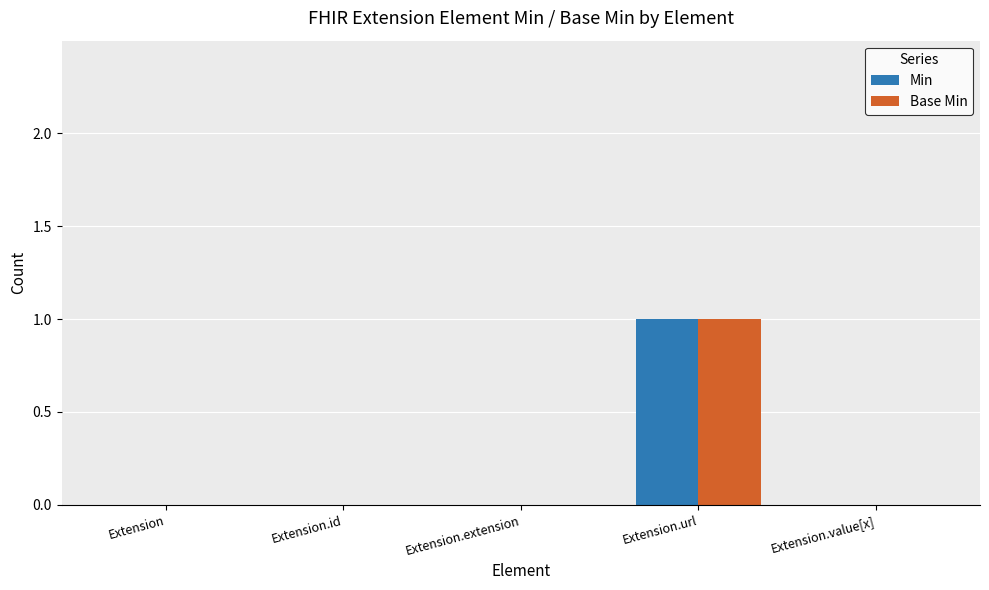

How many series are shown in this chart?

2